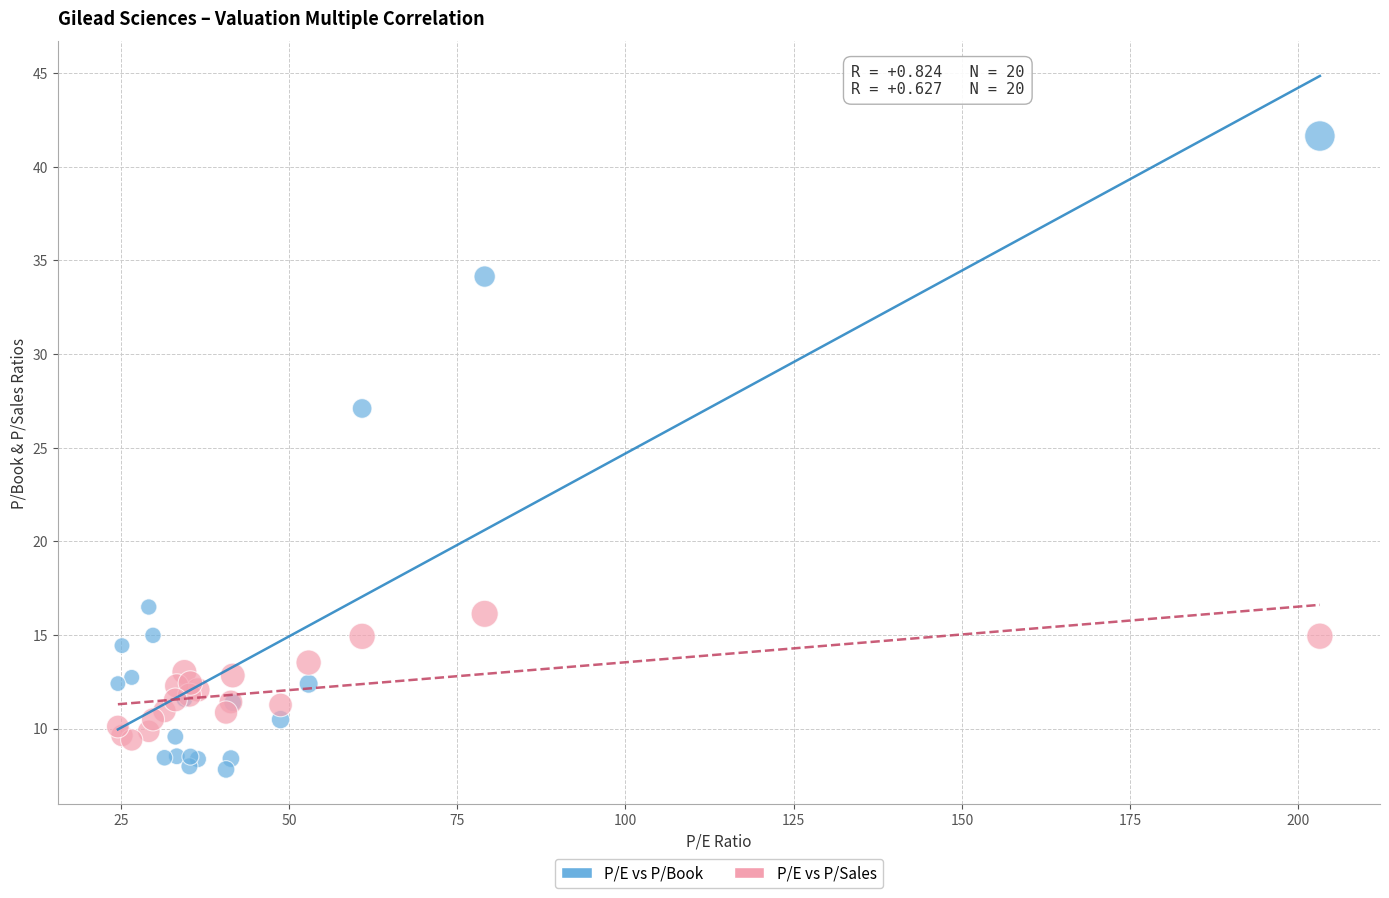

Which series has the widest spread of Y values?

P/E vs P/Book